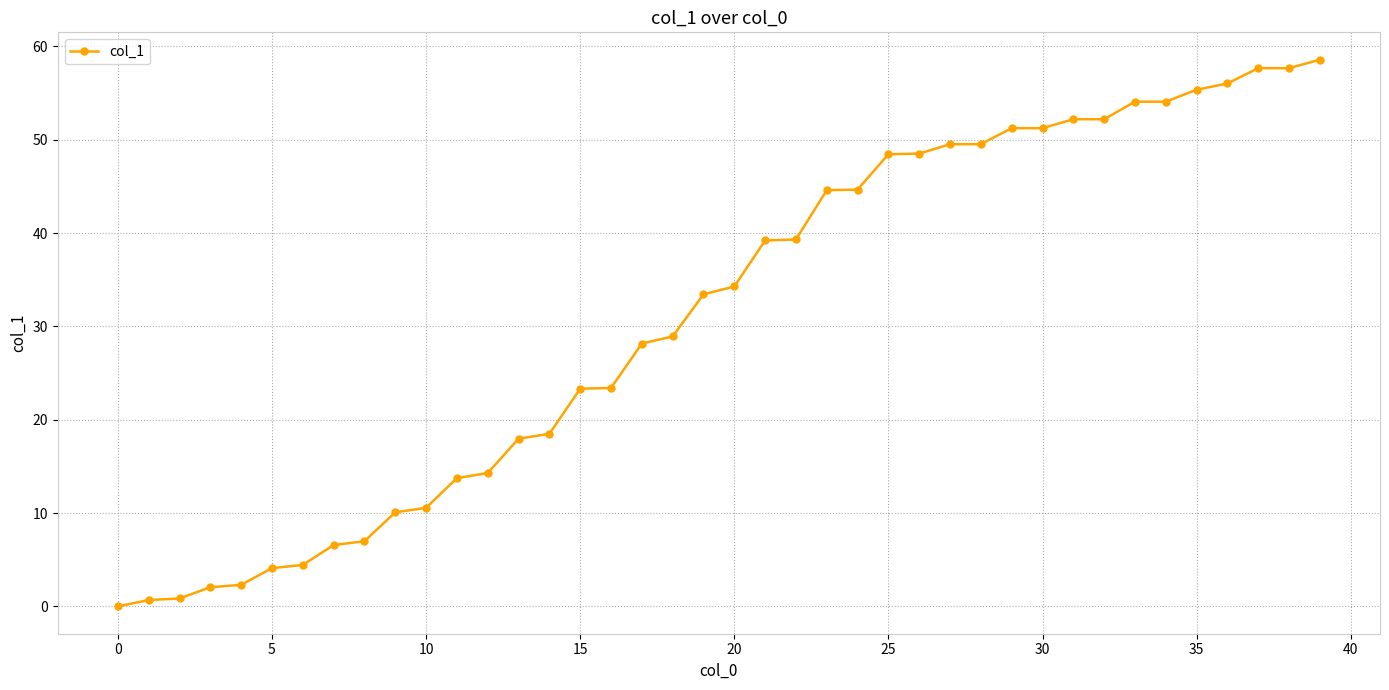

What is the value of the 2nd point from the left?

0.7